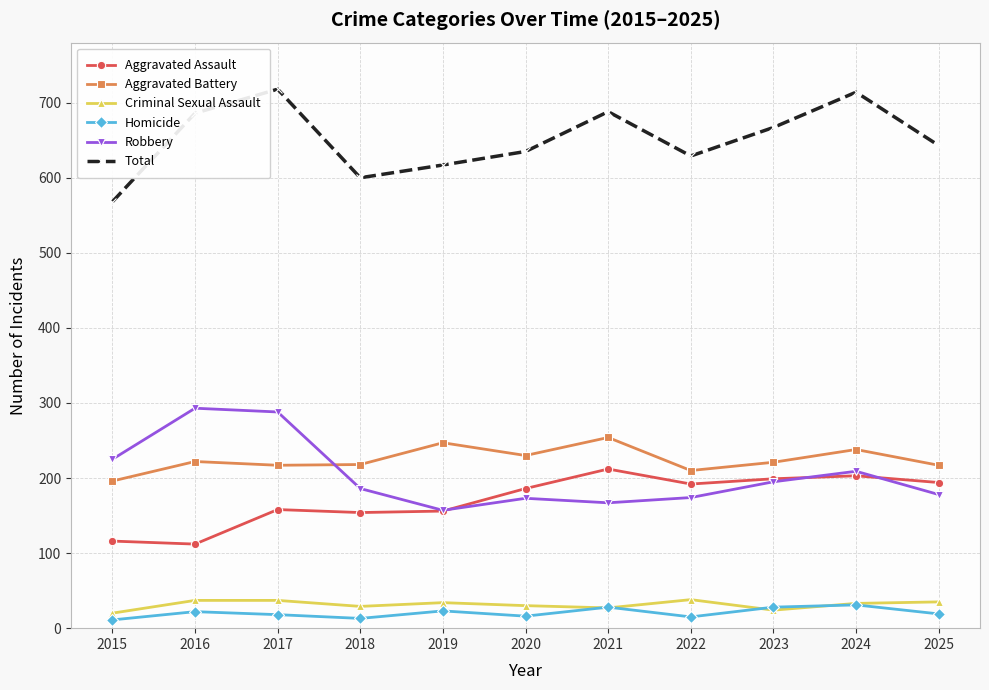

What is the maximum value shown in the chart?

718